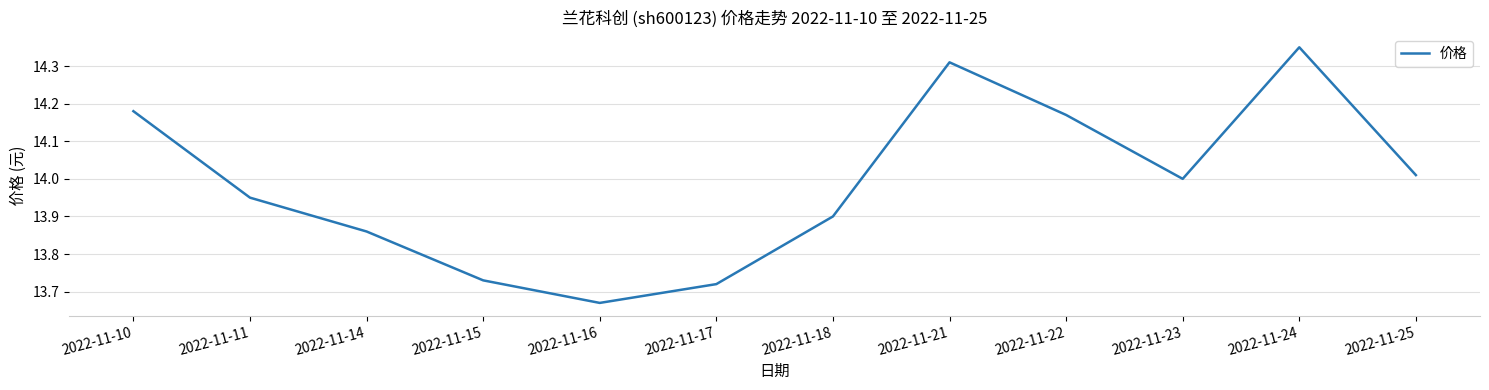

Between 2022-11-25 and 2022-11-17, which is larger?

2022-11-25